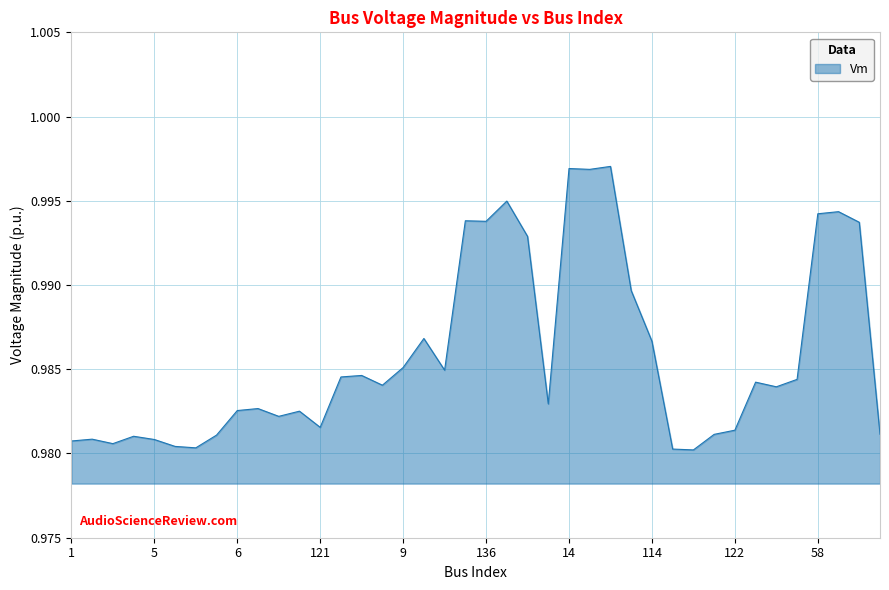

At which category does the chart reach its peak across all series?

78